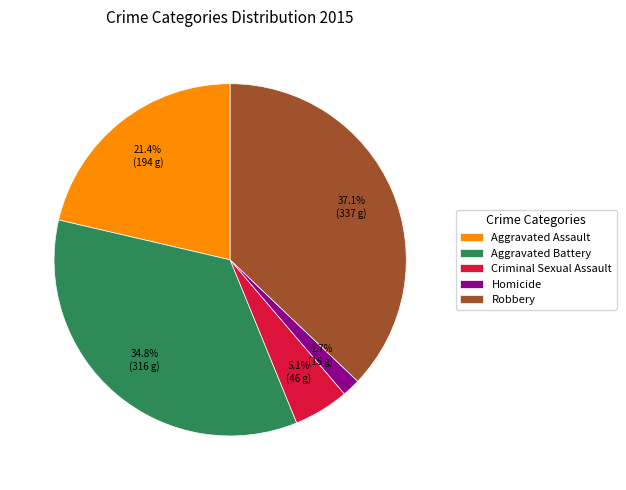

The Robbery slice represents 52% of the pie. True or false?

False